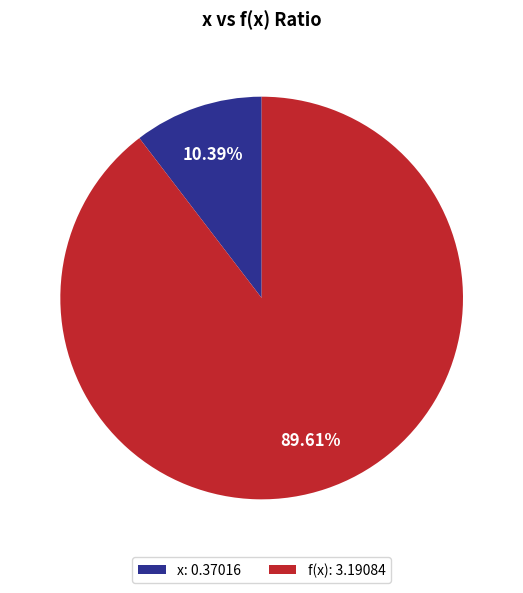

To the nearest percent, what is the difference between the f(x) and x slice percentages?

79%